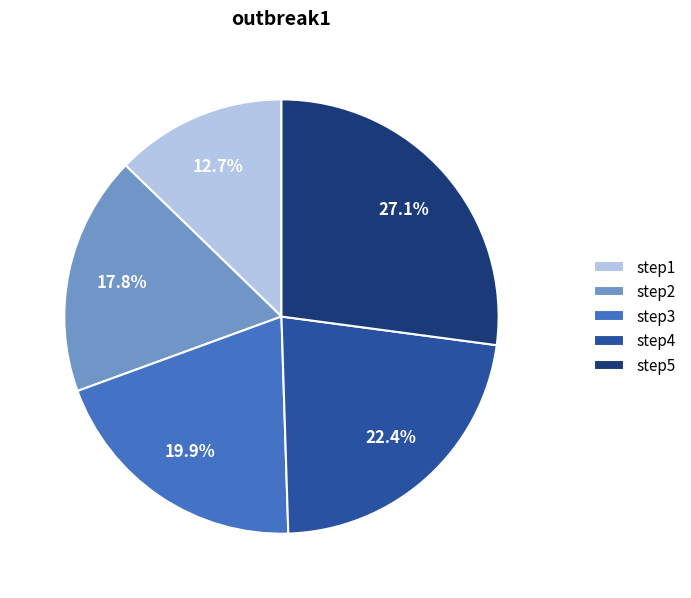

Rank the categories by value from highest to lowest.

step5, step4, step3, step2, step1